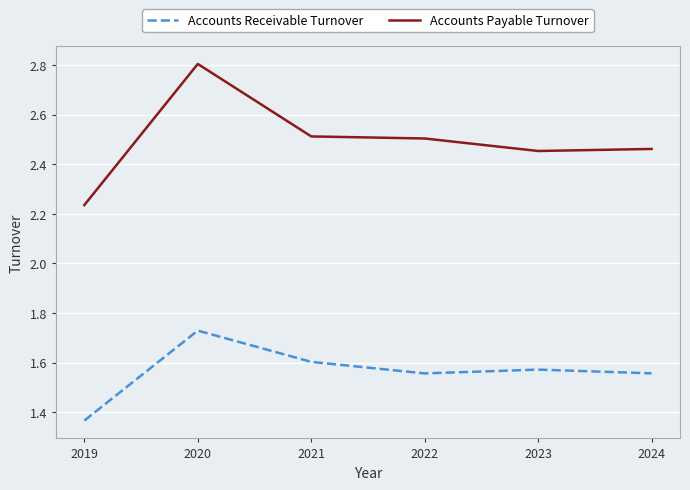

What are all the series names shown in the legend?

Accounts Receivable Turnover, Accounts Payable Turnover